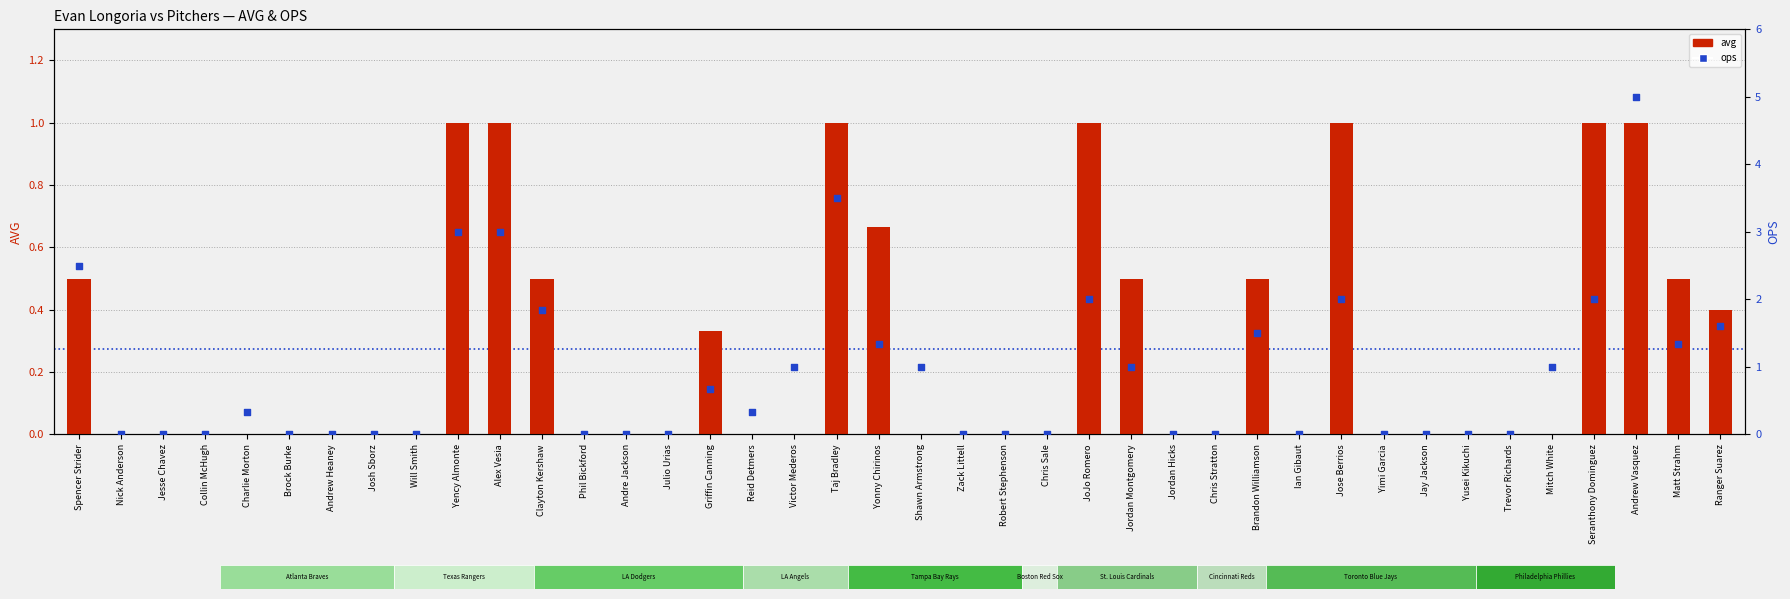

At how many categories does at least one series exceed 2?

5